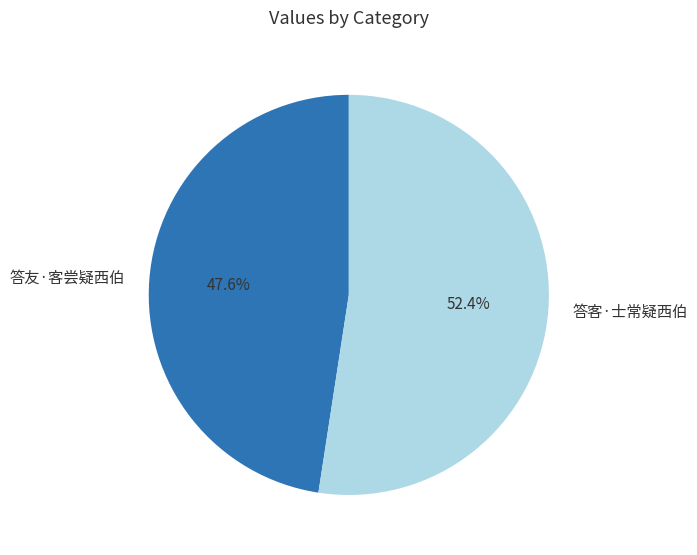

What is the ratio of the value at 答友·客尝疑西伯 to the value at 答客·士常疑西伯?

0.9